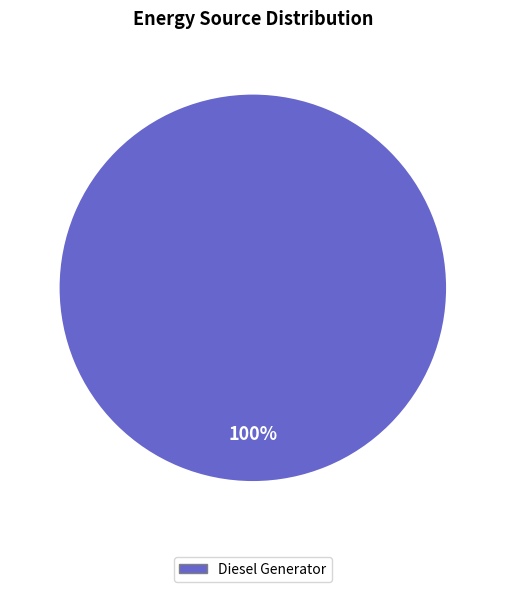

Does any single category account for the majority?

Yes